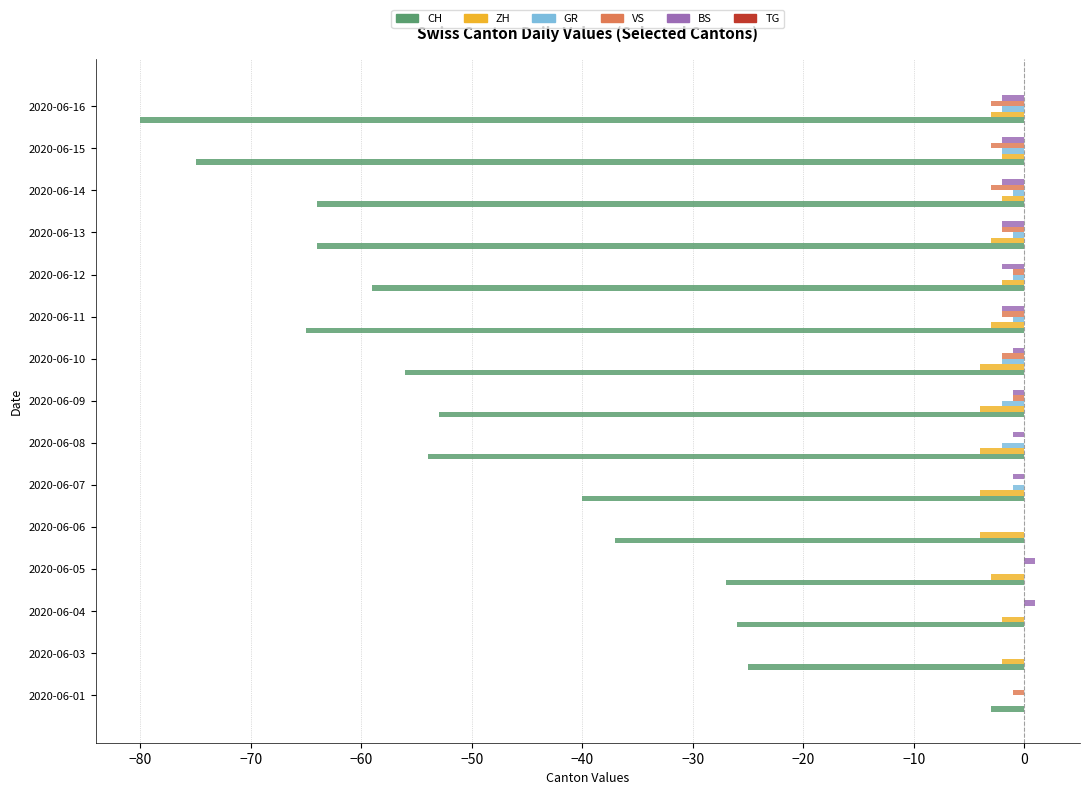

Is it true that BS equals -1 at 2020-06-07?

True